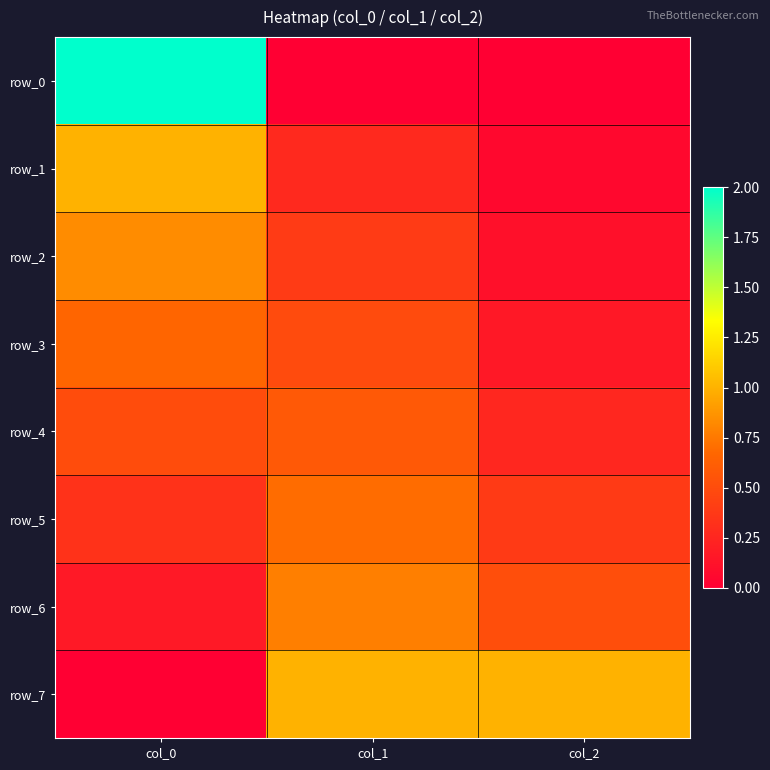

Which has a higher value, col_2 or col_1?

col_2